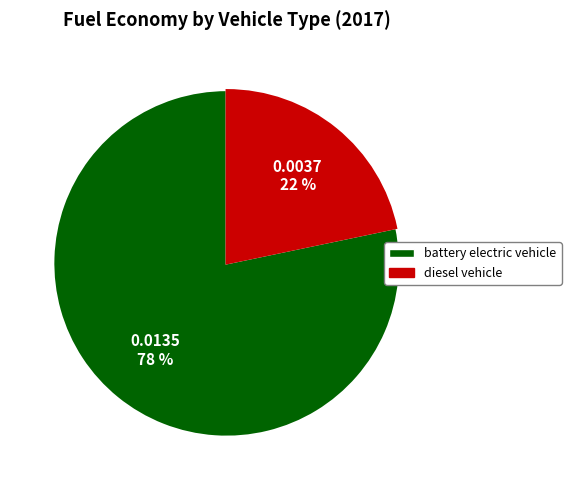

To the nearest percent, what is the average slice percentage?

50%